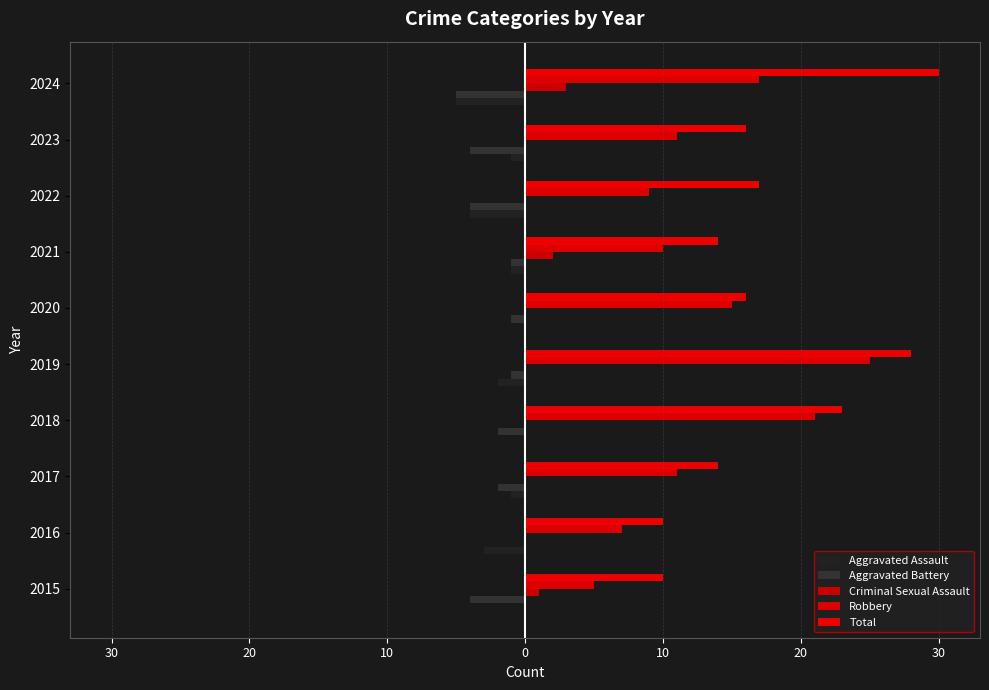

How many values in the Aggravated Assault series exceed -1?

3